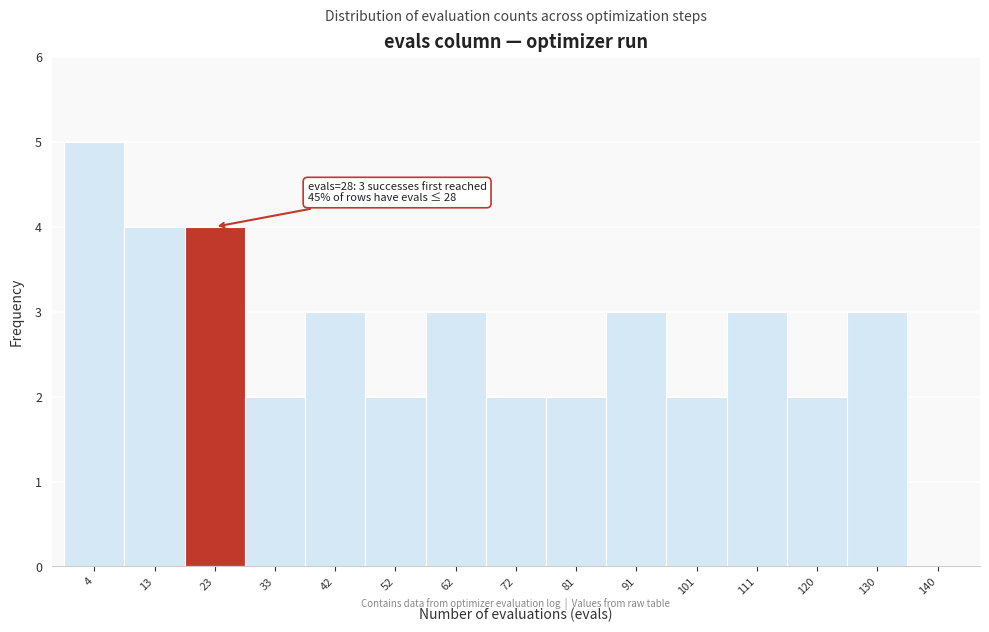

Reading left to right, list all the values displayed in this chart.

4=5	13=4	23=4	33=2	42=3	52=2	62=3	72=2	81=2	91=3	101=2	111=3	120=2	130=3	140=0